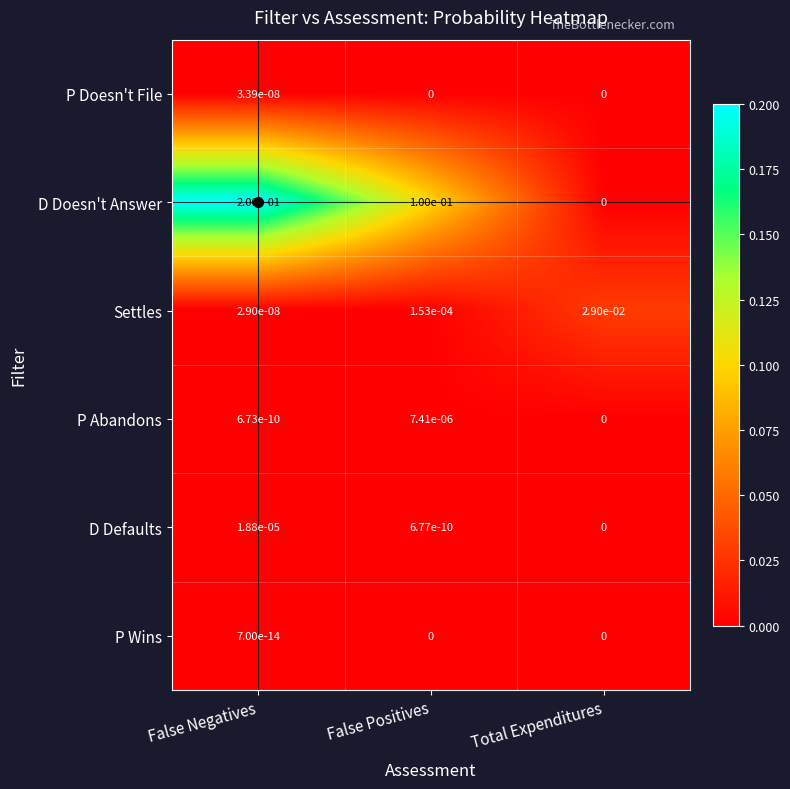

True or false: Settles has a value of 0.0 at Total Expenditures.

True